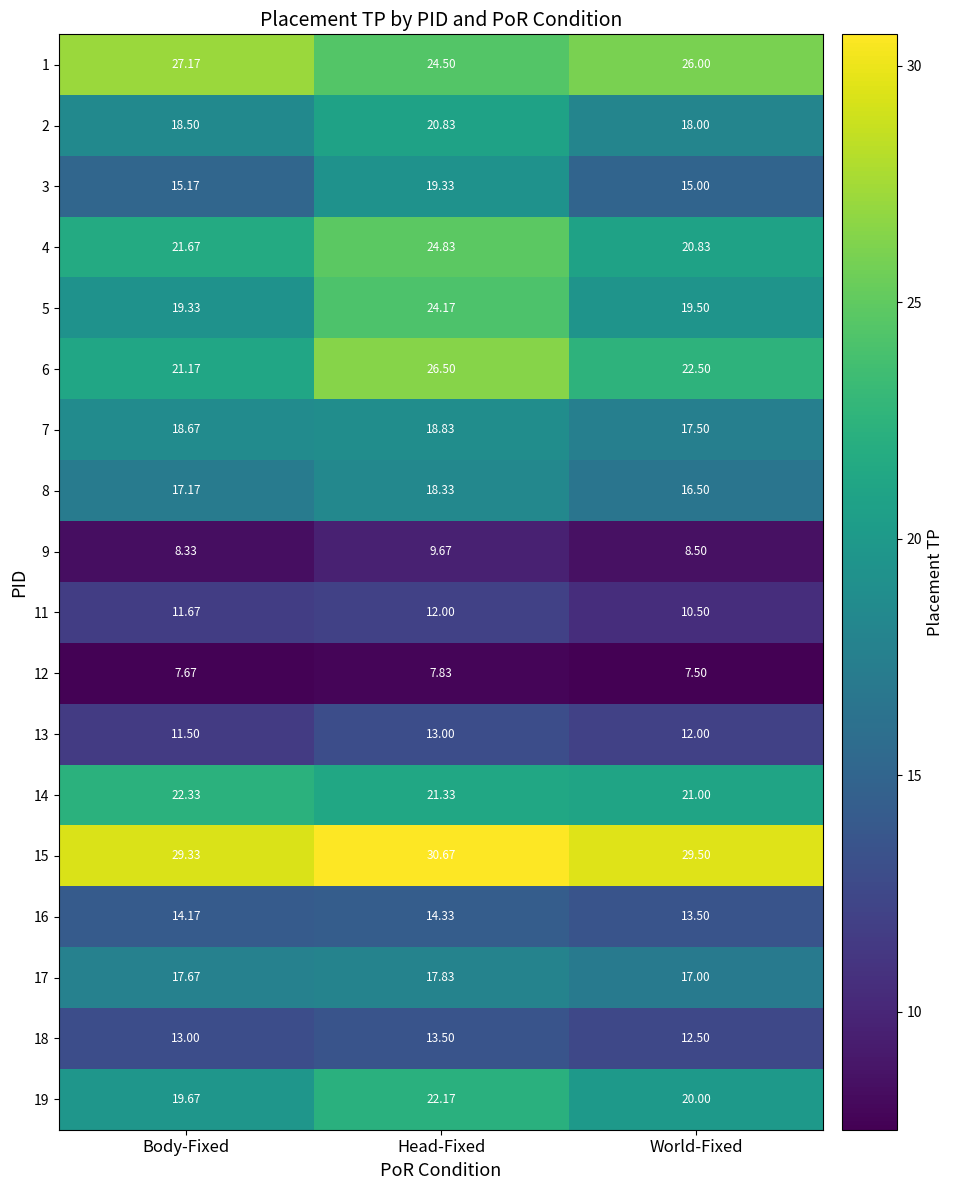

How many categories are shown in the chart?

3